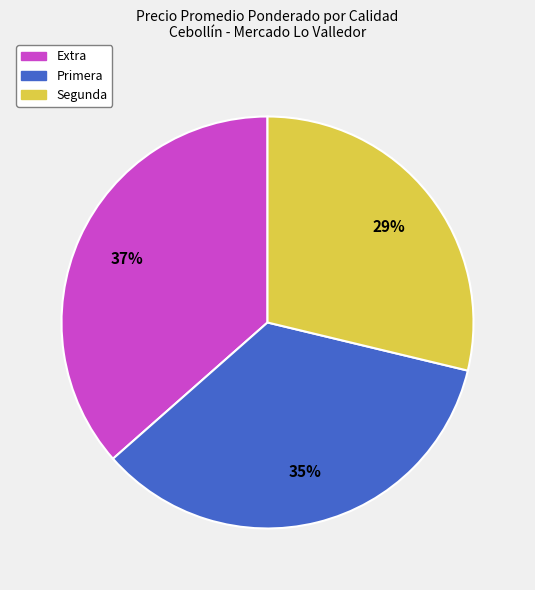

Is there any slice that represents more than half of the pie?

No